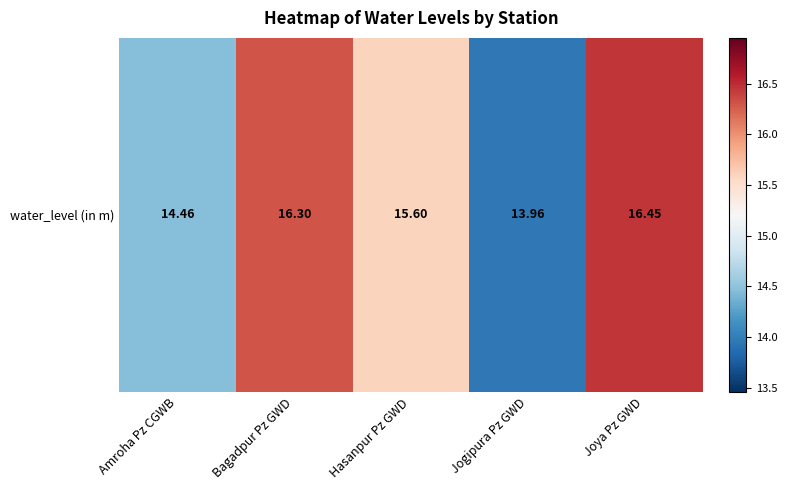

The chart shows a value of 16.4 at Joya Pz GWD. True or false?

True